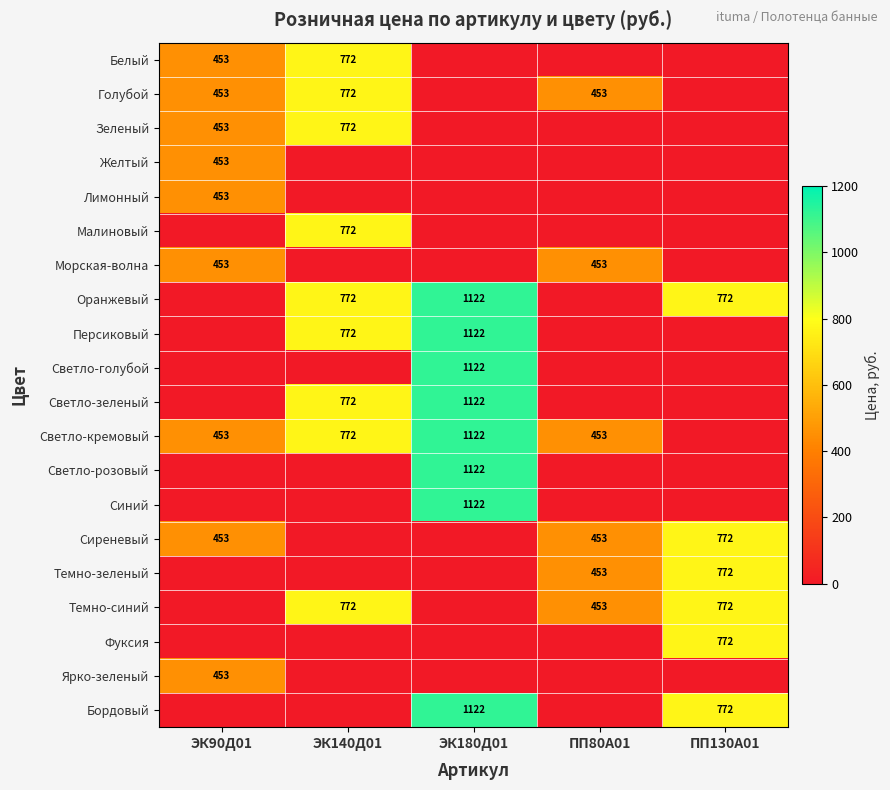

What is the difference between the Сиреневый values at ПП80А01 and ПП130А01?

319